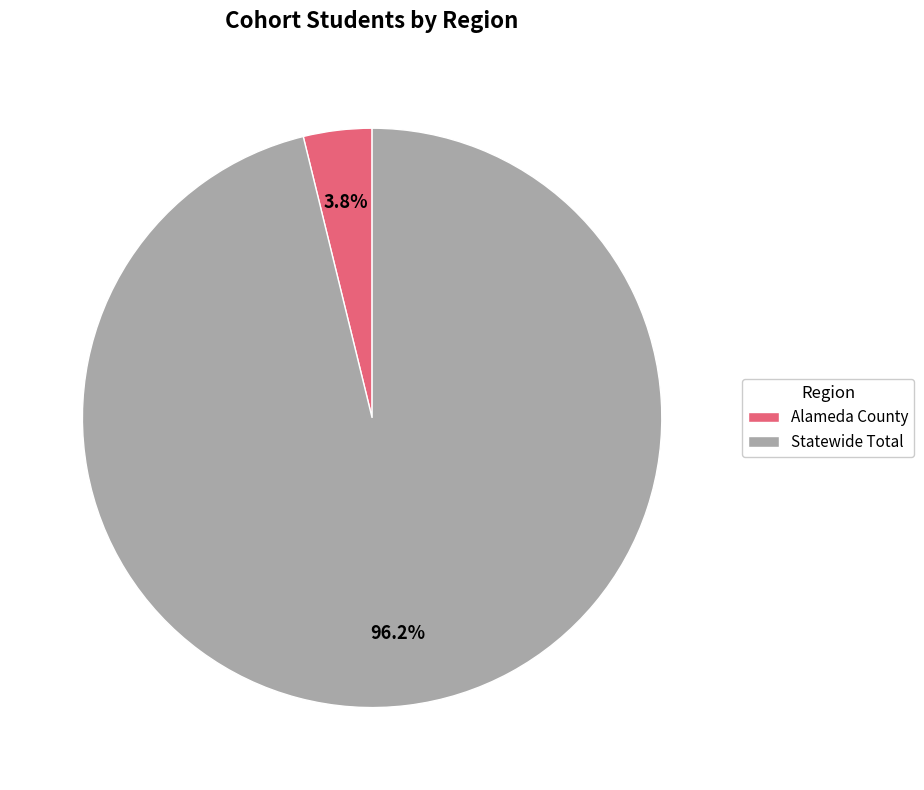

What percentage is NOT represented by Alameda County?

96.2%